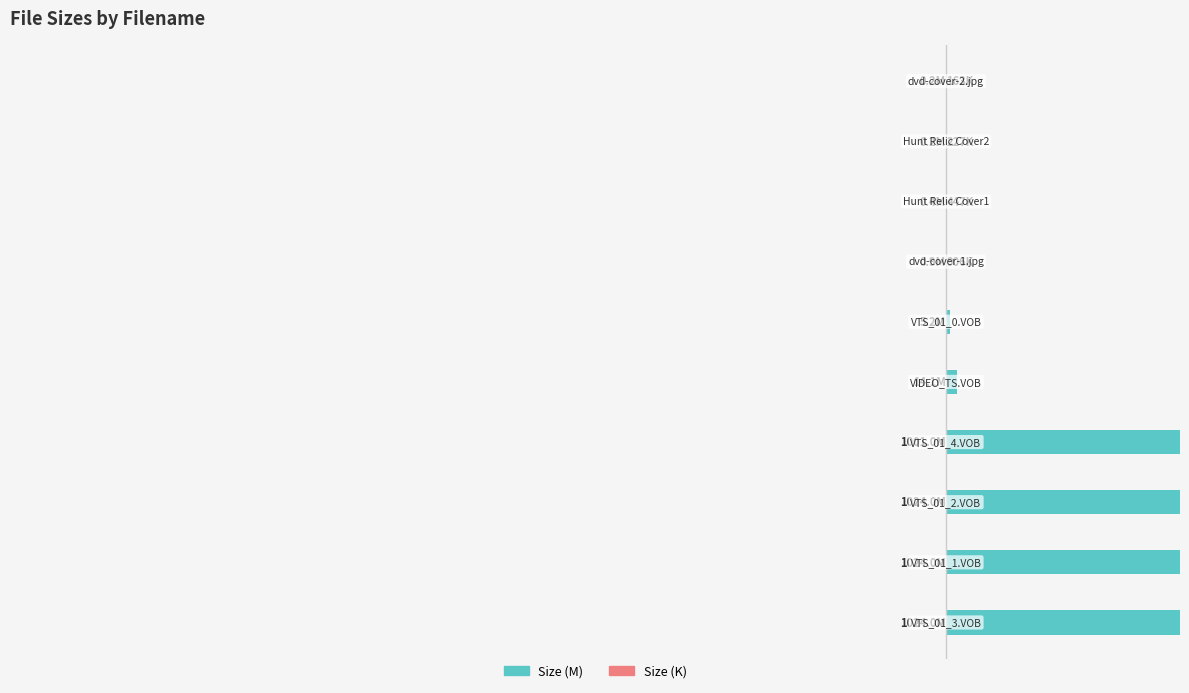

At how many categories does at least one series exceed 183?

4